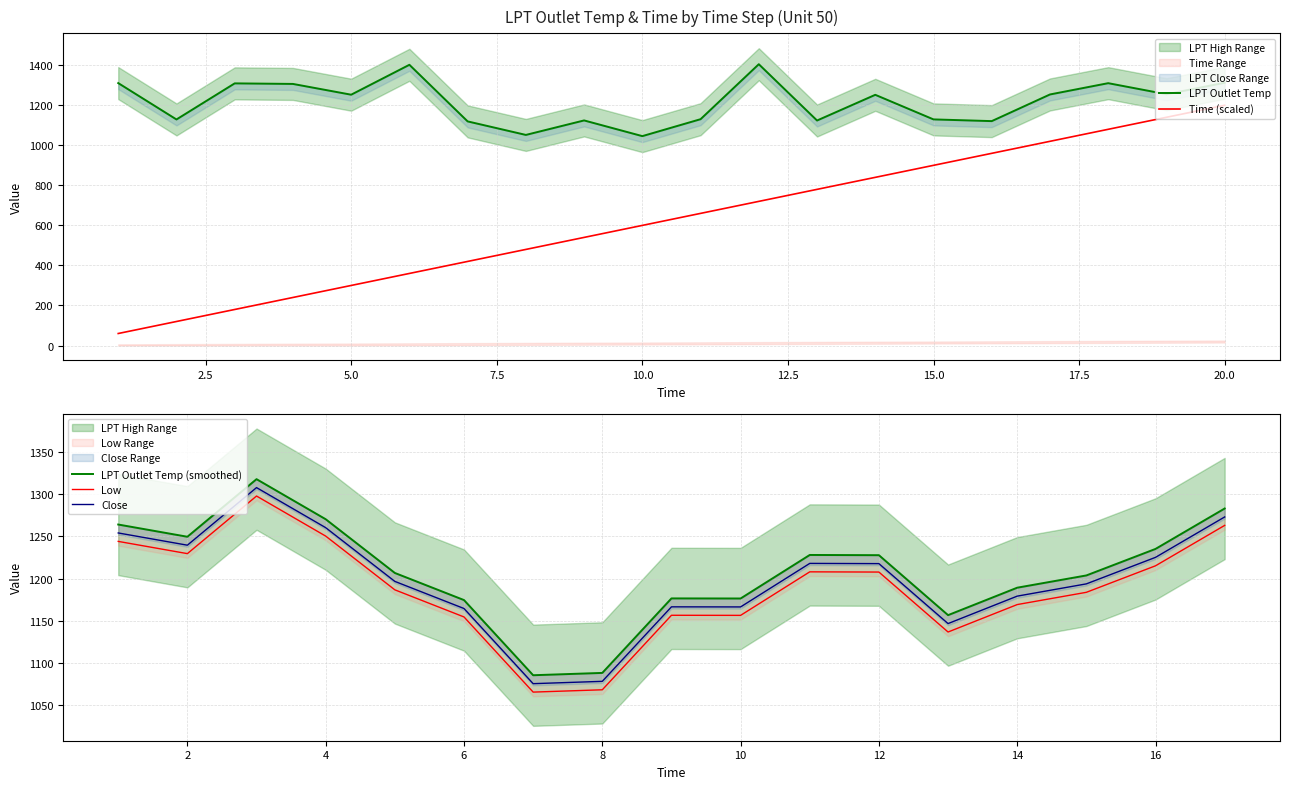

True or false: LPT Outlet Temp and Time intersect in this chart.

False